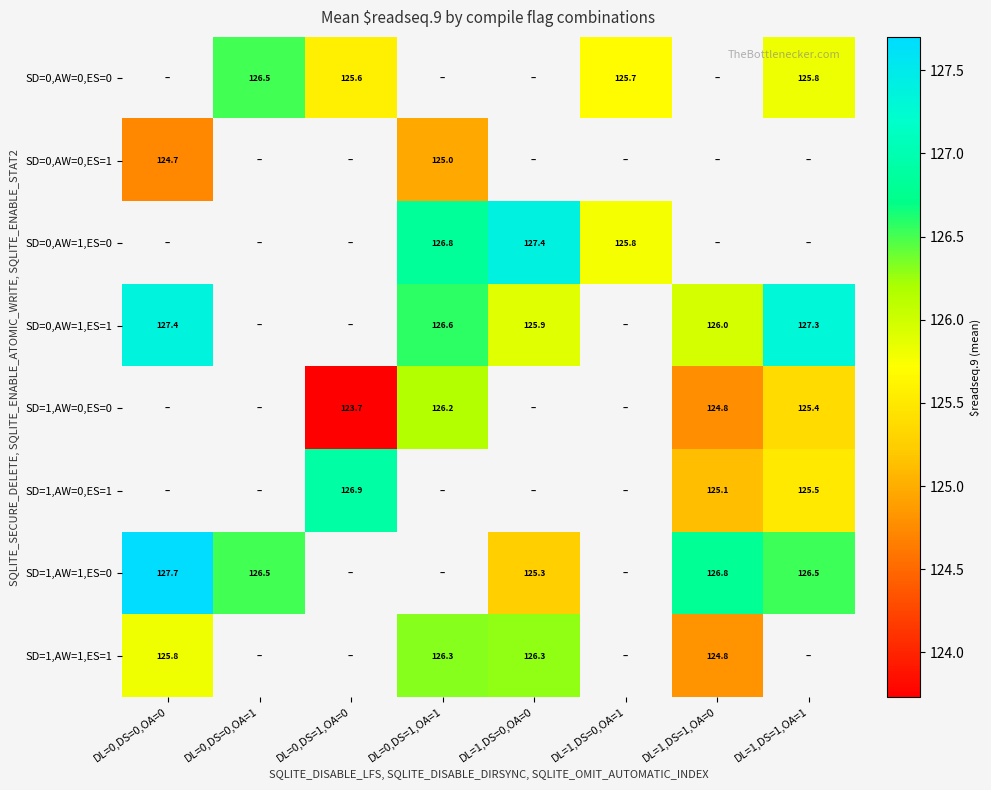

Is the value of SD=1,AW=0,ES=0 at DL=1,DS=1,OA=0 greater than the value of SD=1,AW=1,ES=1 at DL=0,DS=1,OA=1?

No